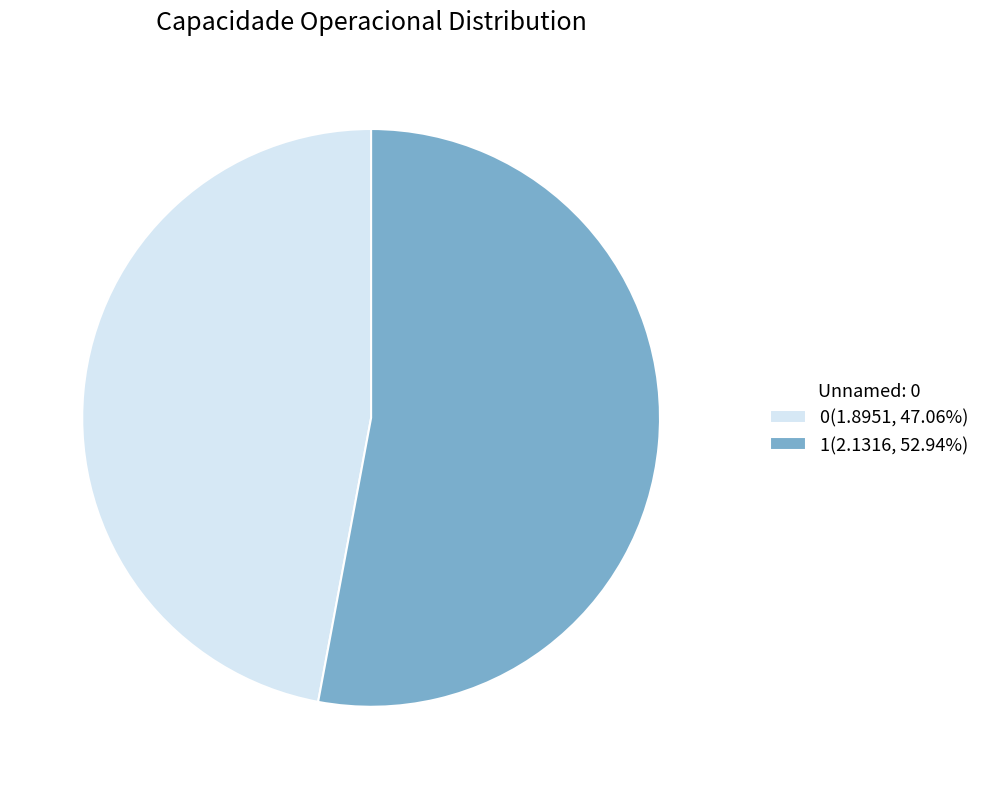

Does any single category account for the majority?

Yes